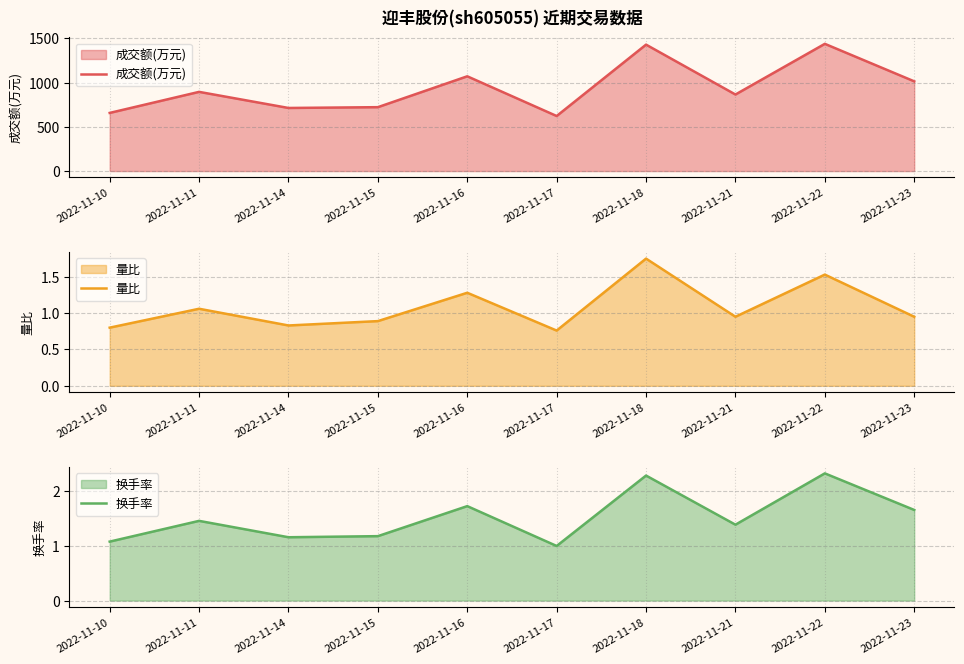

True or false: 成交额(万元) and 量比 intersect in this chart.

False